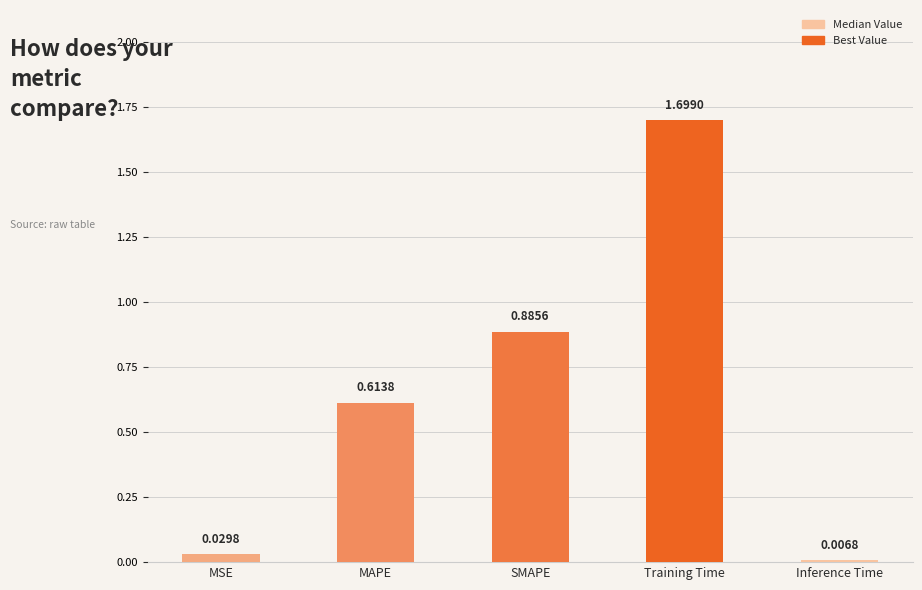

How many bars are there in total?

5